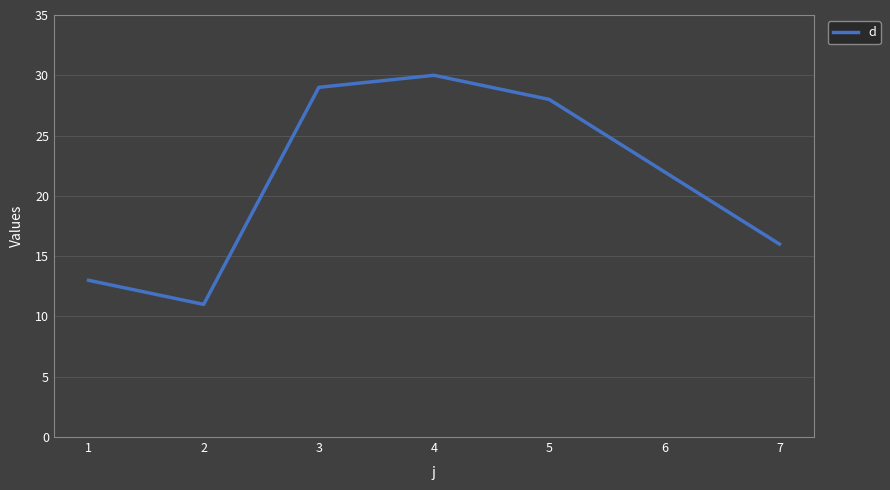

How many values are below 22?

3